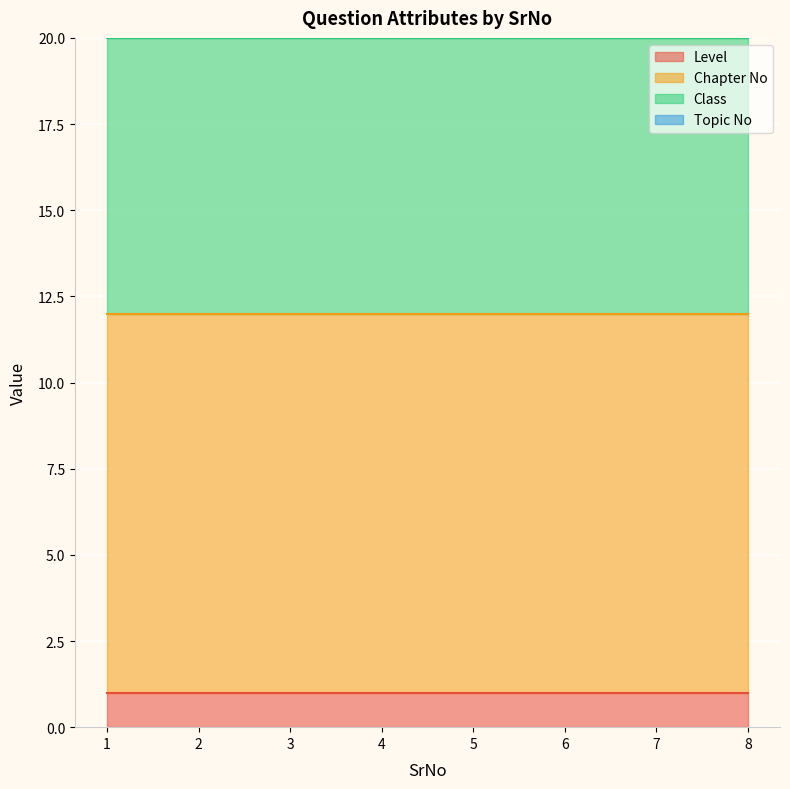

True or false: Class and Level cross at least once.

False